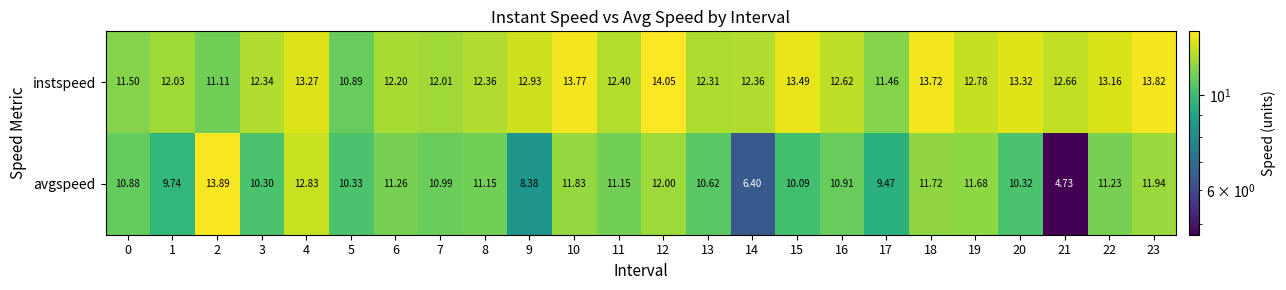

Rank the series at 1 from highest to lowest value.

instspeed, avgspeed